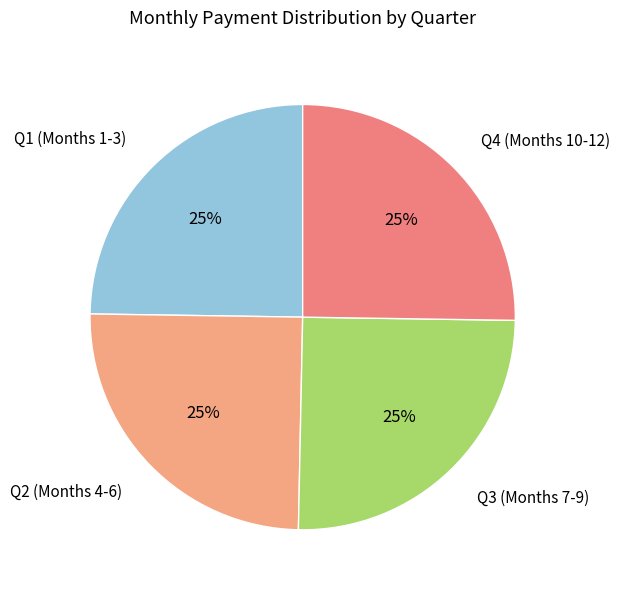

To the nearest percent, what portion does Q2 (Months 4-6) represent?

25%